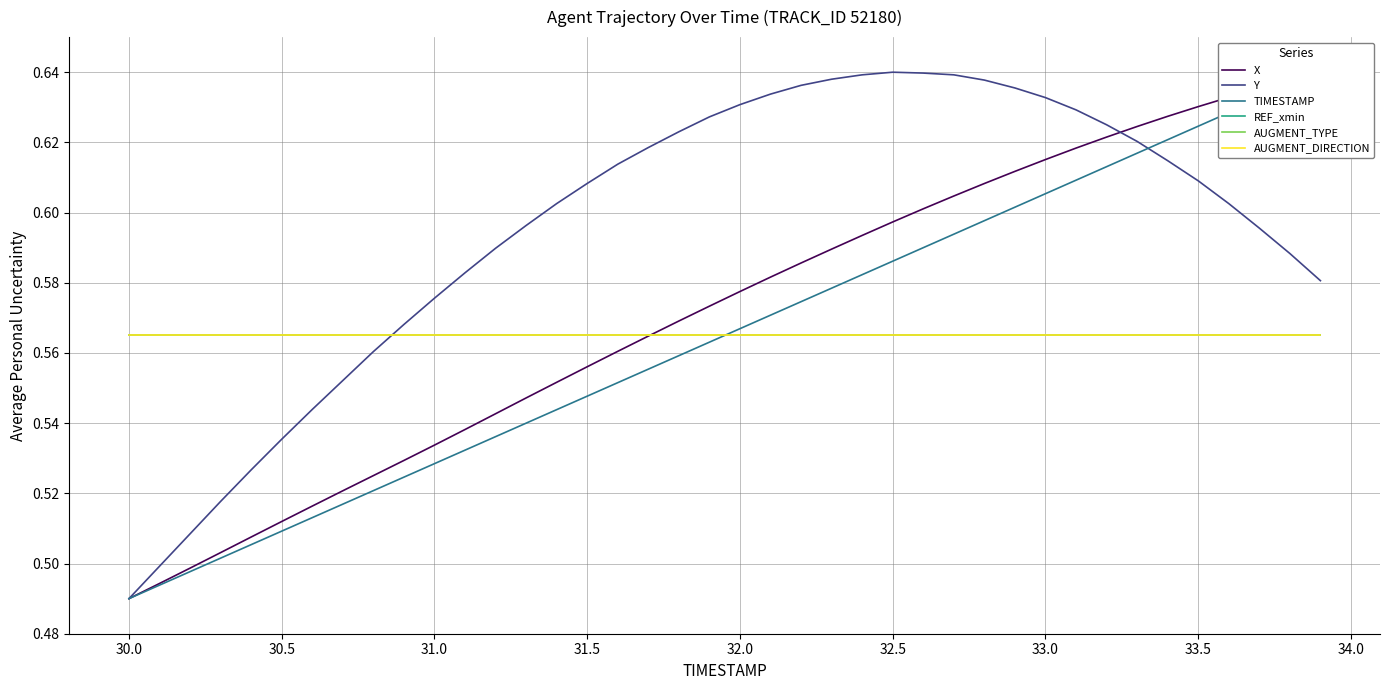

The value of Y at 37 is 0.9. True or false?

False